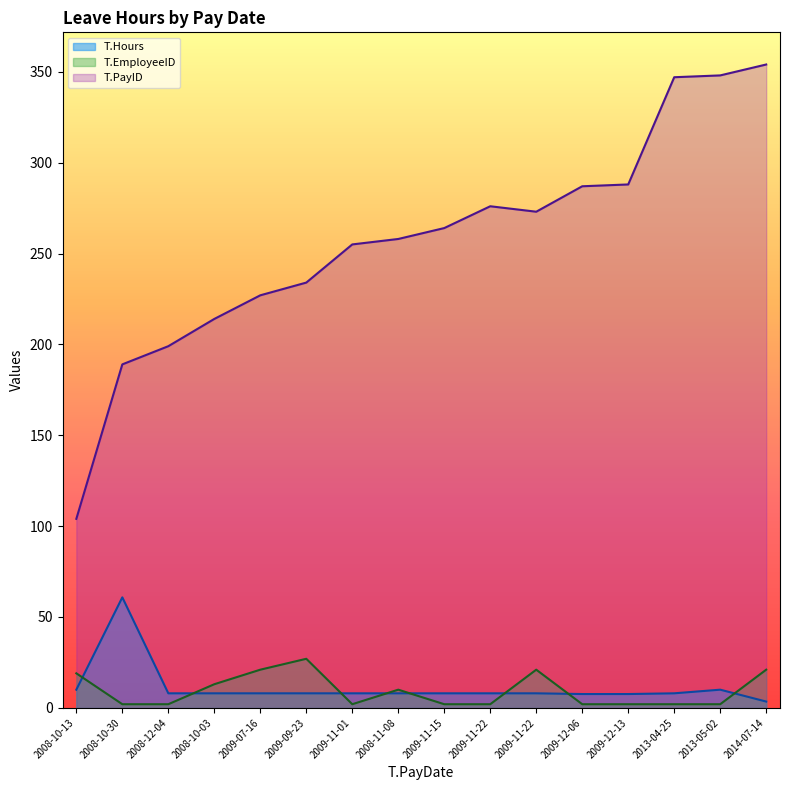

How many lines are shown in the chart?

3